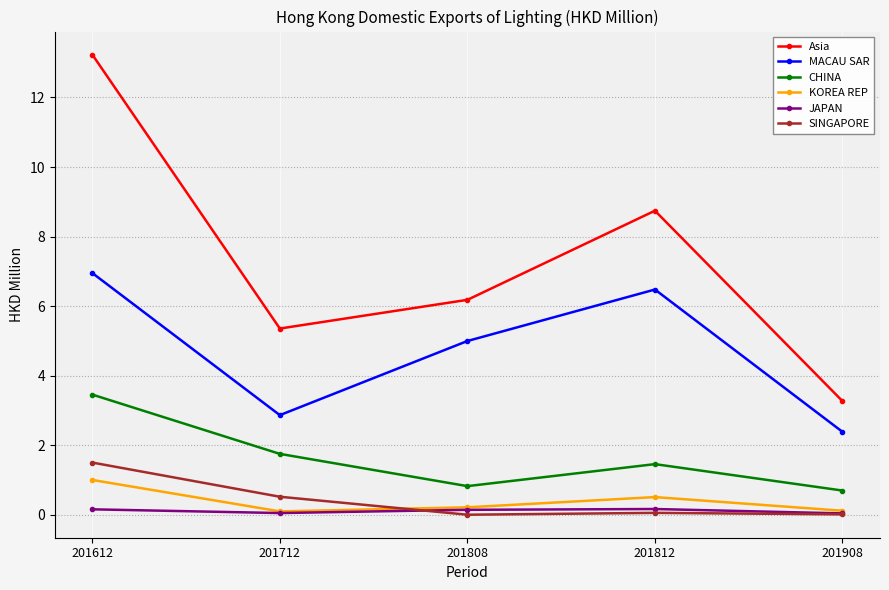

Which label corresponds to the largest value in the chart?

201612